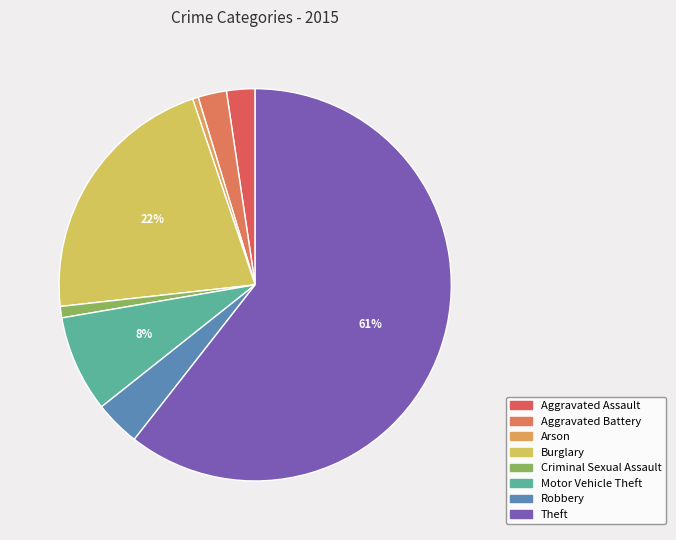

Is it true that Motor Vehicle Theft is 8% of the pie?

True